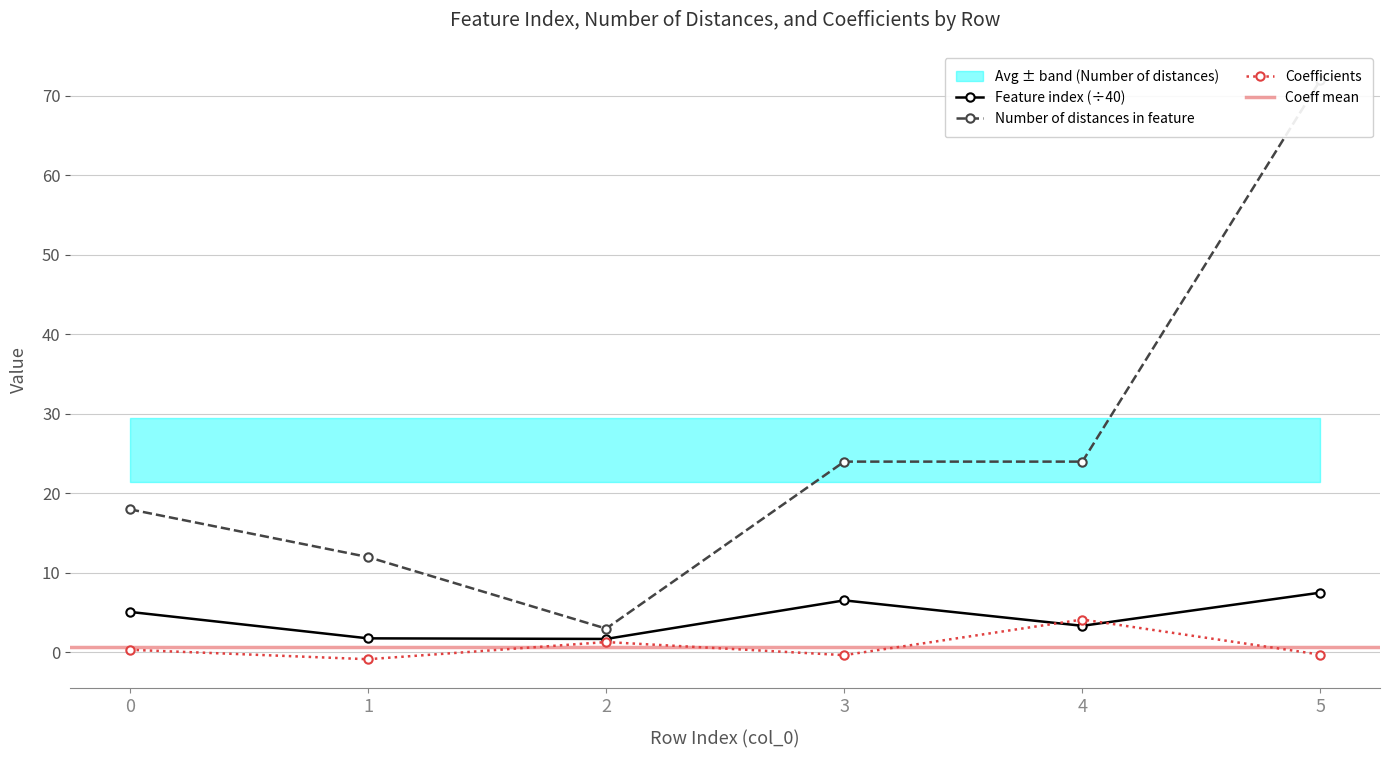

How many values in the Coefficients series are below 0?

3